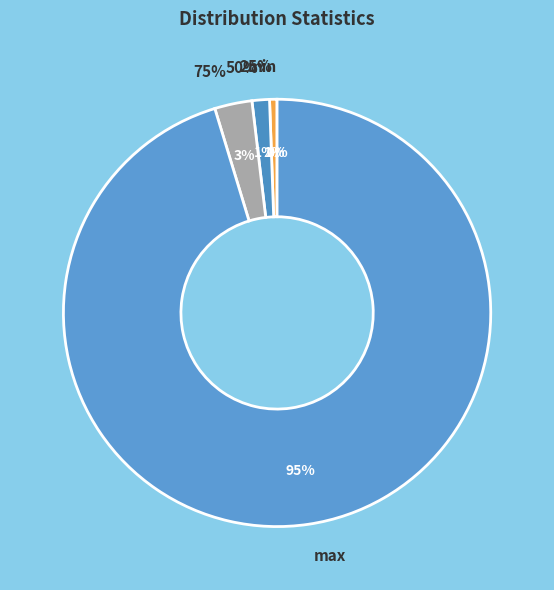

Count the number of slices in the pie.

5